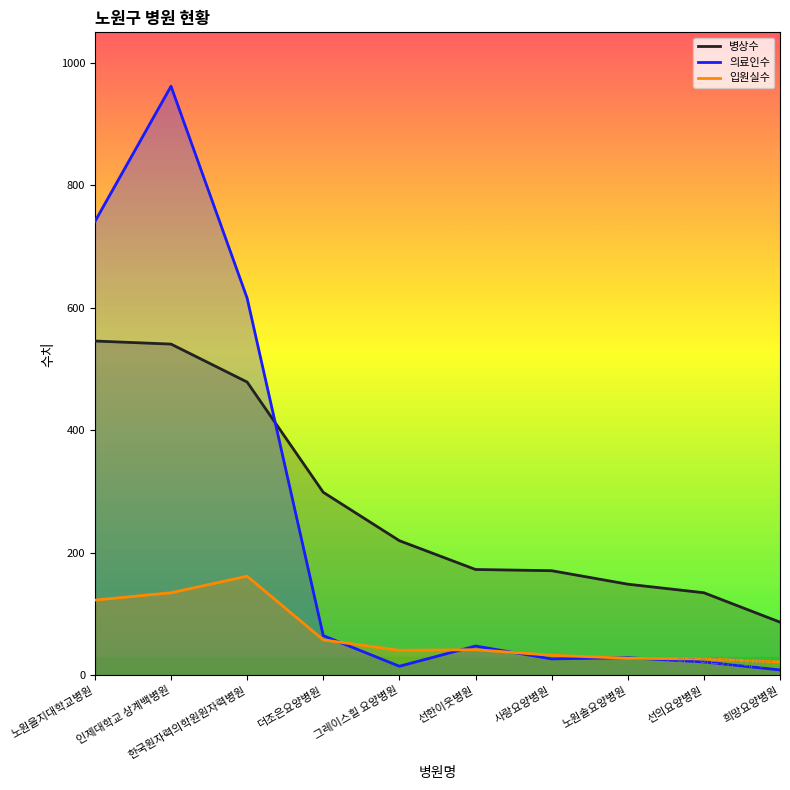

At which category is the sum across all series the highest?

인제대학교 상계백병원